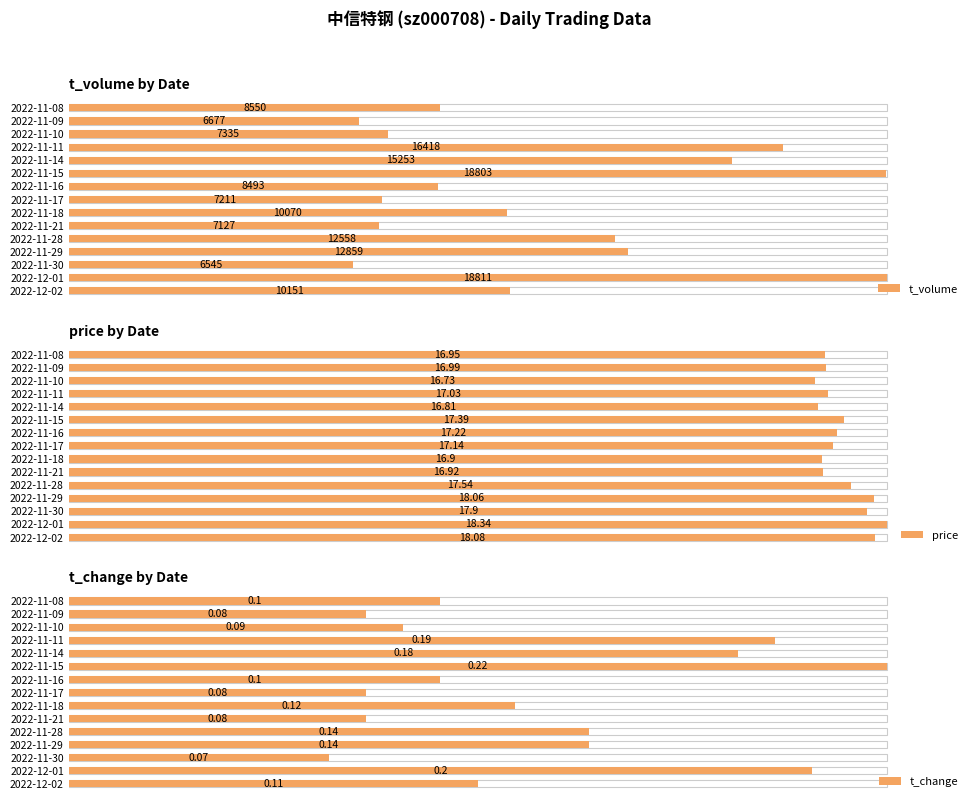

At how many categories does at least one series exceed 45?

15